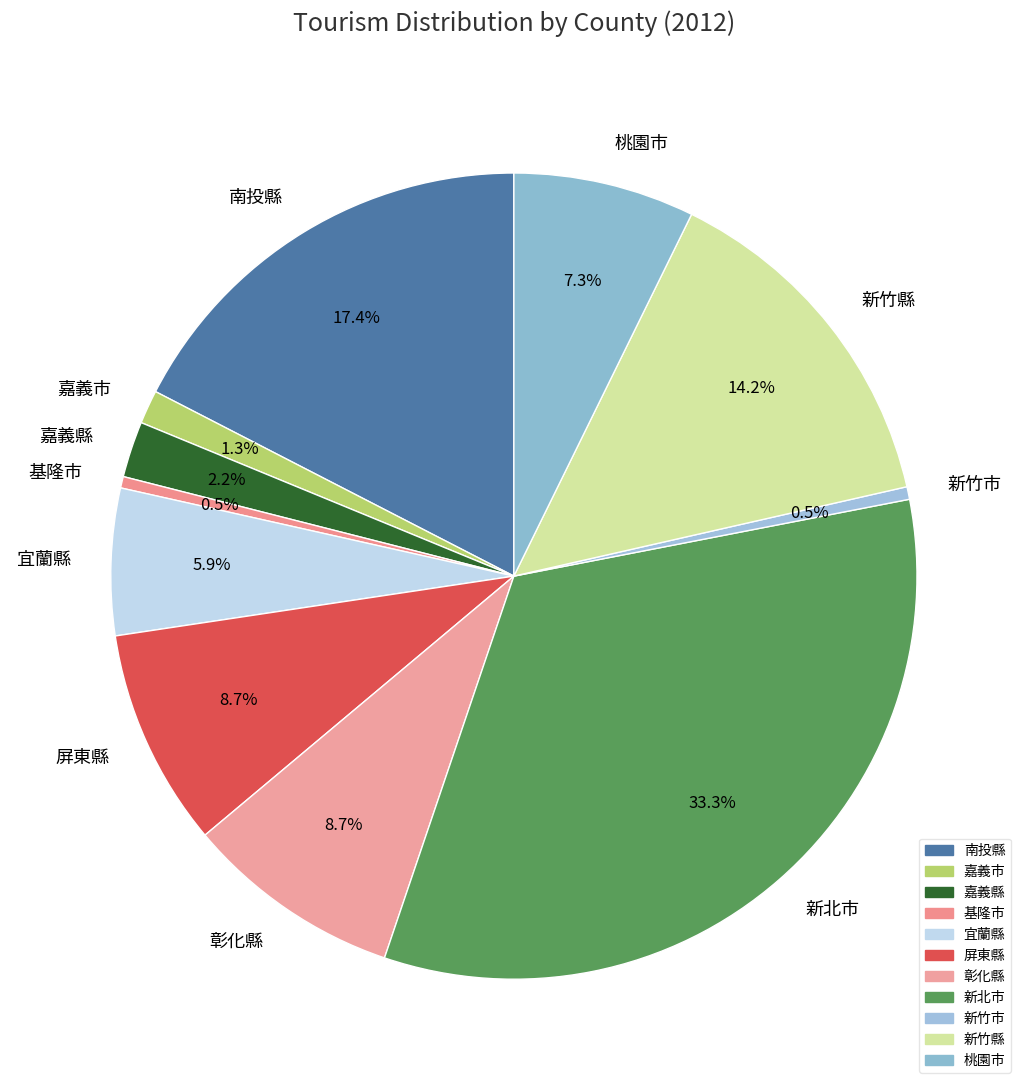

Approximately how many times larger is the value at 宜蘭縣 compared to 基隆市?

12.8